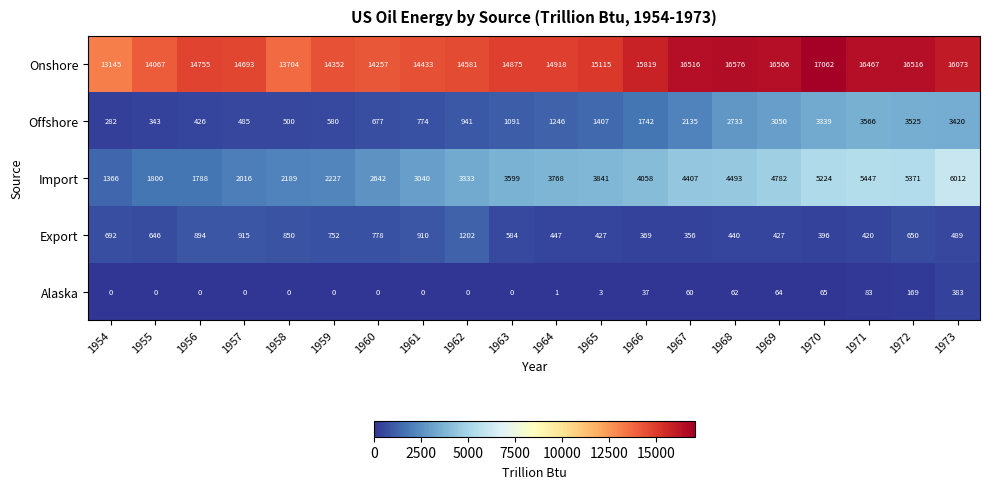

How many data points in Import are less than 3768?

10